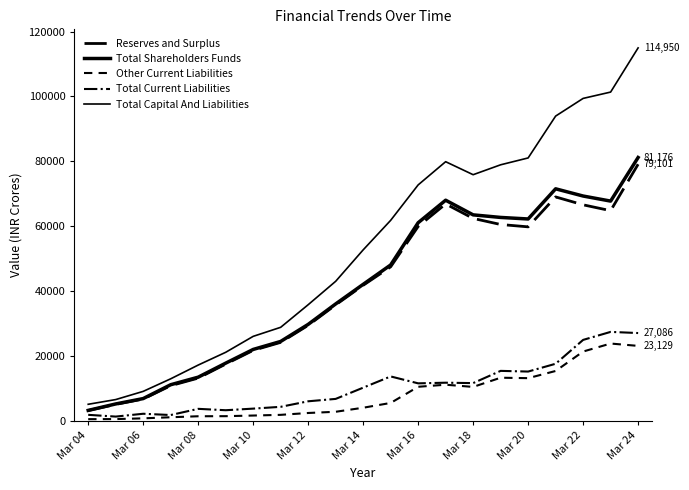

Reading left to right, extract all data points from this chart.

Reserves and Surplus: 3220.1	5106.4	6759.0	10876.0	13204.0	17523.0	21749.0	24214.0	29470.0	35772.0	41806.0	47494.0	59934.0	66869.0	62410.0	60533.0	59808.0	69029.0	66597.0	64793.0	79101.0
Total Shareholders Funds: 3253.4	5241.7	6897.0	11162.0	13490.0	17809.0	22036.0	24501.0	29757.0	36059.0	42092.0	48068.0	61082.0	68017.0	63502.0	62711.0	62234.0	71531.0	69306.0	67745.0	81176.0
Other Current Liabilities: 549.1	577.6	802.0	1139.0	1447.0	1472.0	1667.0	1880.0	2454.0	2827.0	4071.0	5546.0	10529.0	11167.0	10488.0	13321.0	13185.0	15399.0	21387.0	23853.0	23129.0
Total Current Liabilities: 1883.5	1346.0	2217.0	1824.0	3731.0	3305.0	3798.0	4353.0	6058.0	6793.0	10256.0	13715.0	11588.0	11786.0	11662.0	15430.0	15220.0	17622.0	24976.0	27442.0	27086.0
Total Capital And Liabilities: 5136.9	6587.8	9114.0	12986.0	17221.0	21151.0	26066.0	28854.0	35815.0	43028.0	52712.0	61813.0	72732.0	79885.0	75877.0	78930.0	81041.0	93939.0	99387.0	101337.0	114950.0